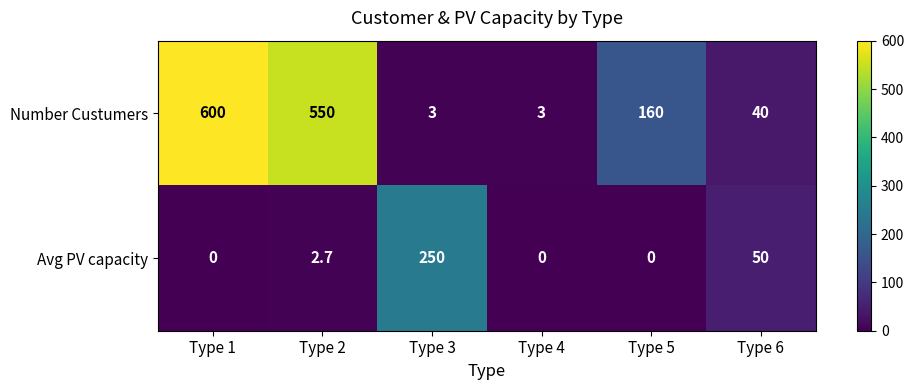

List the series in order of their overall mean, highest first.

Number Custumers, Avg PV capacity